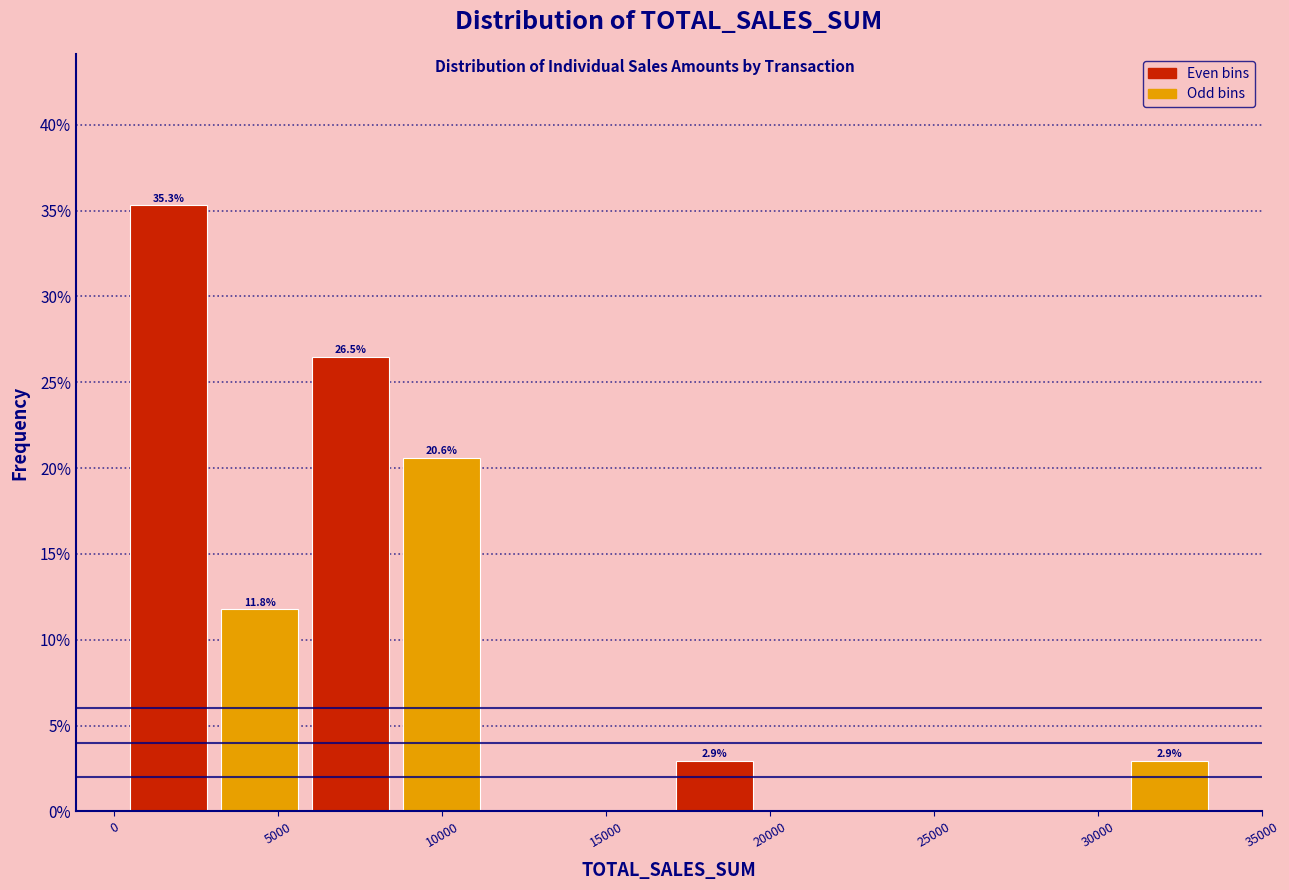

Which range on the x-axis has the tallest bar?

500 to 3000